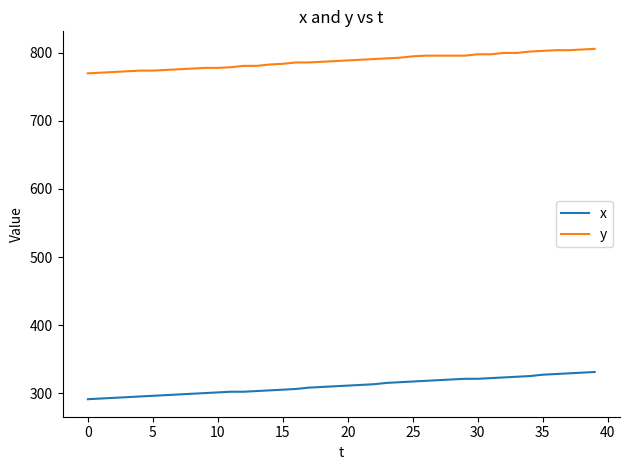

Which series has the largest total across all categories?

y